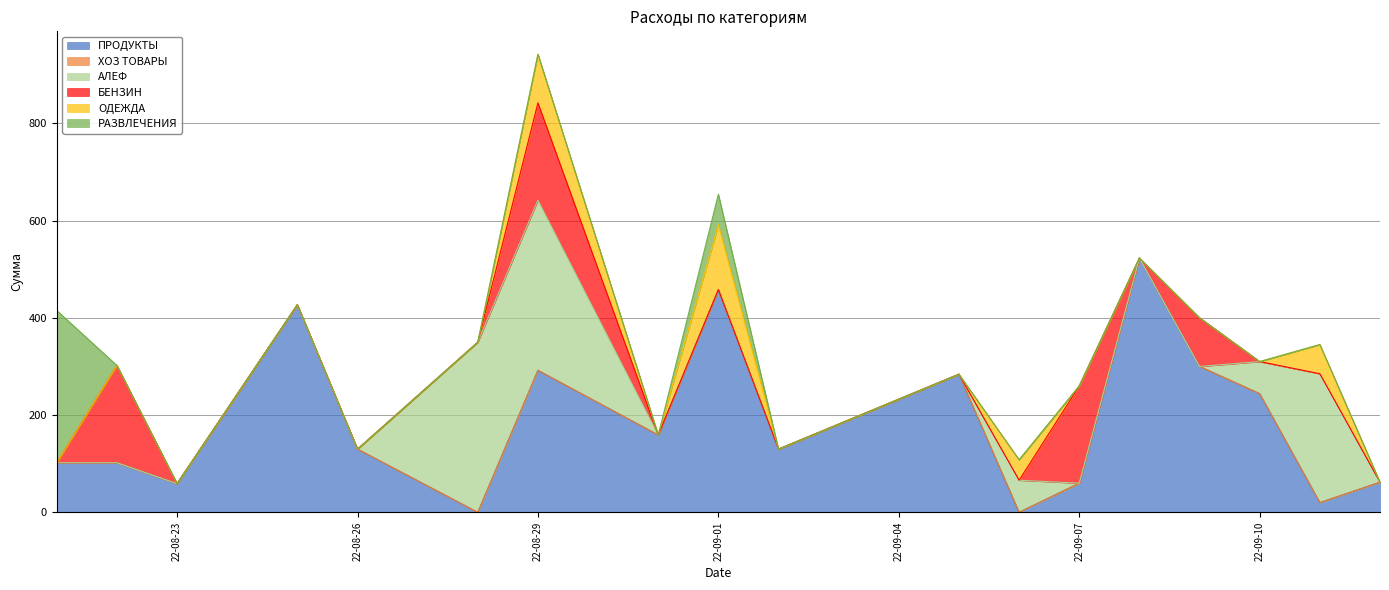

What are all the series names shown in the legend?

ПРОДУКТЫ, ХОЗ ТОВАРЫ, АЛЕФ, БЕНЗИН, ОДЕЖДА, РАЗВЛЕЧЕНИЯ